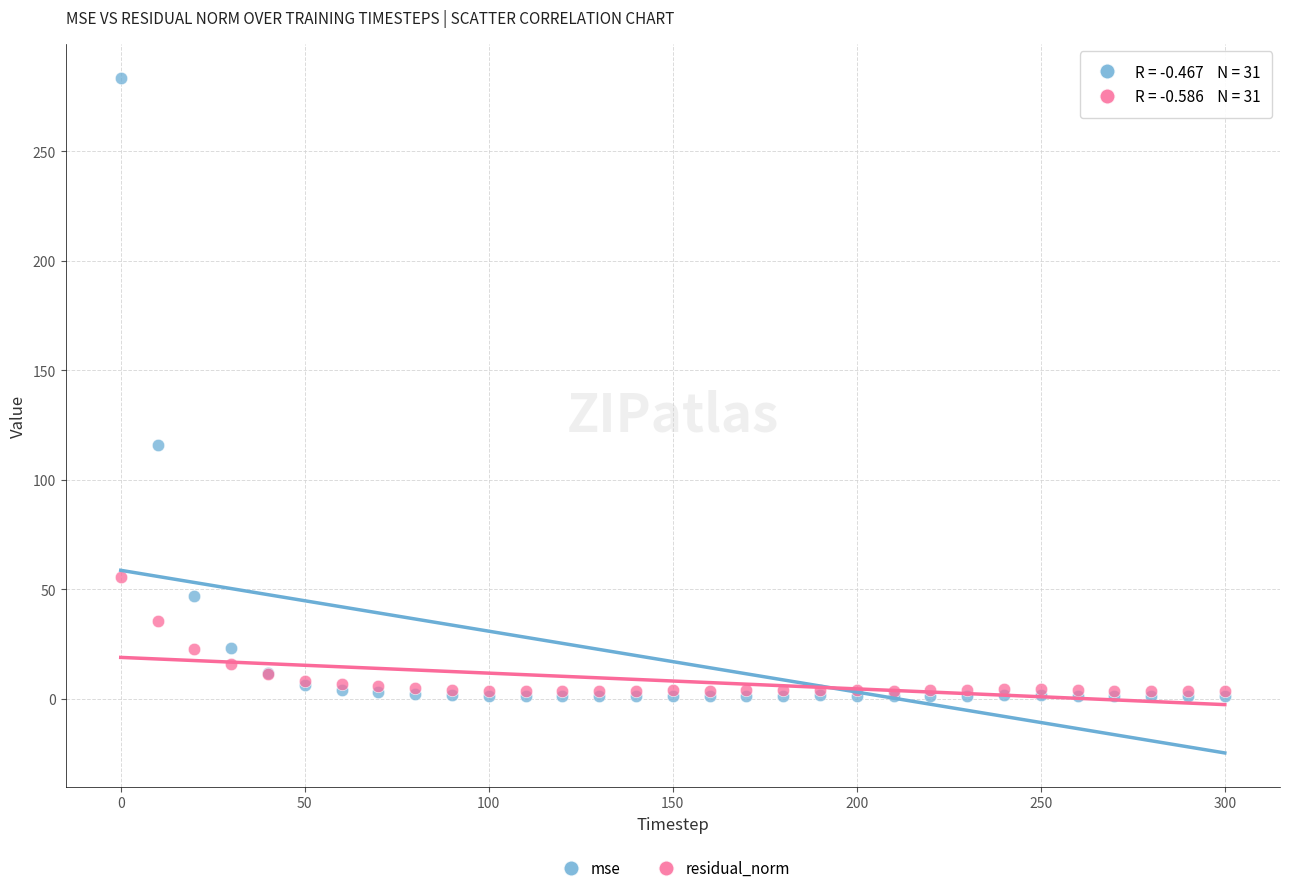

What are all the series names shown in the legend?

mse, residual_norm